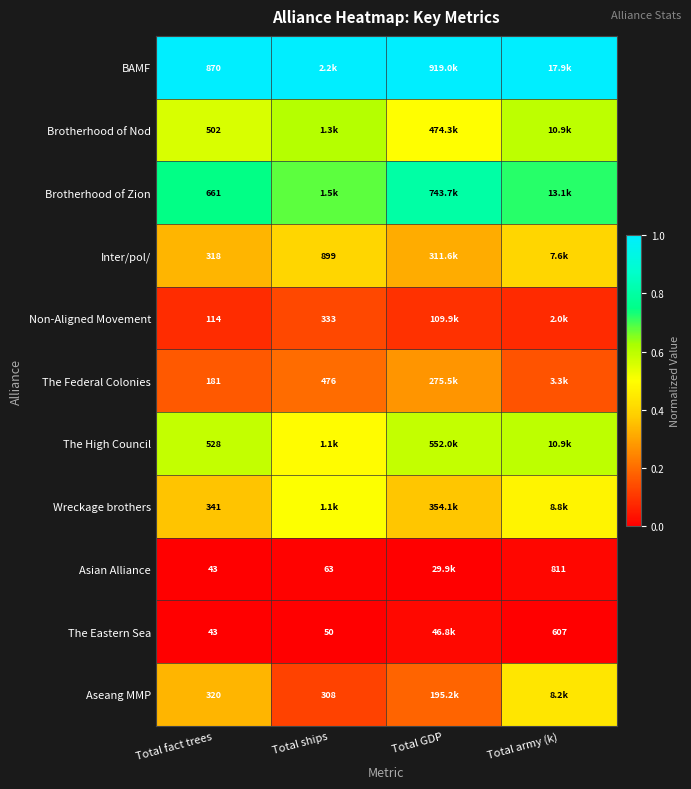

Which category has the highest value across all series?

Total fact trees